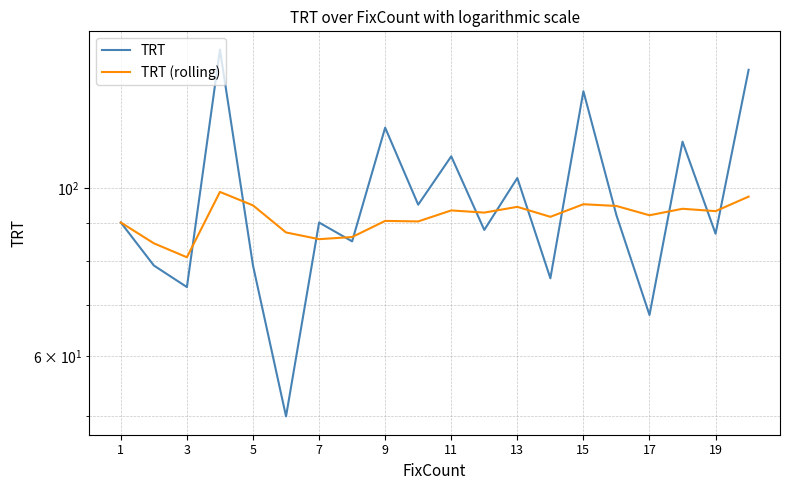

In TRT (rolling), how many points are higher than both neighbors (excluding endpoints)?

6